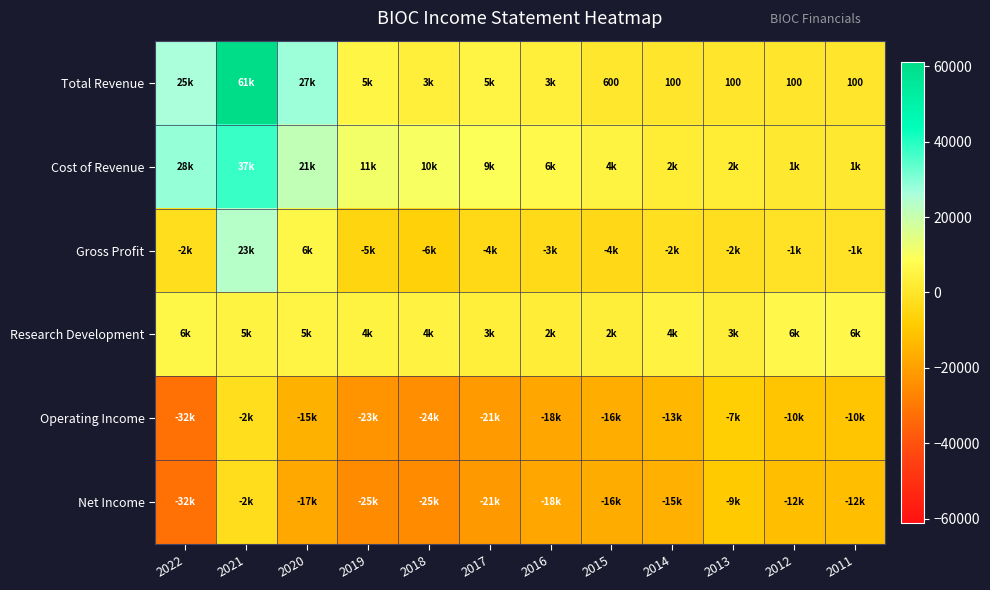

What is the sum of the Total Revenue values at 2013 and 2011?

200